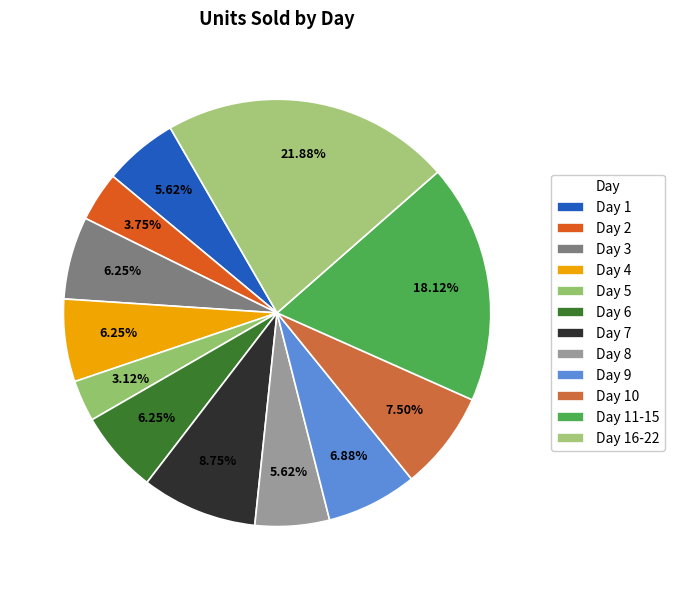

Is there any slice that represents more than half of the pie?

No